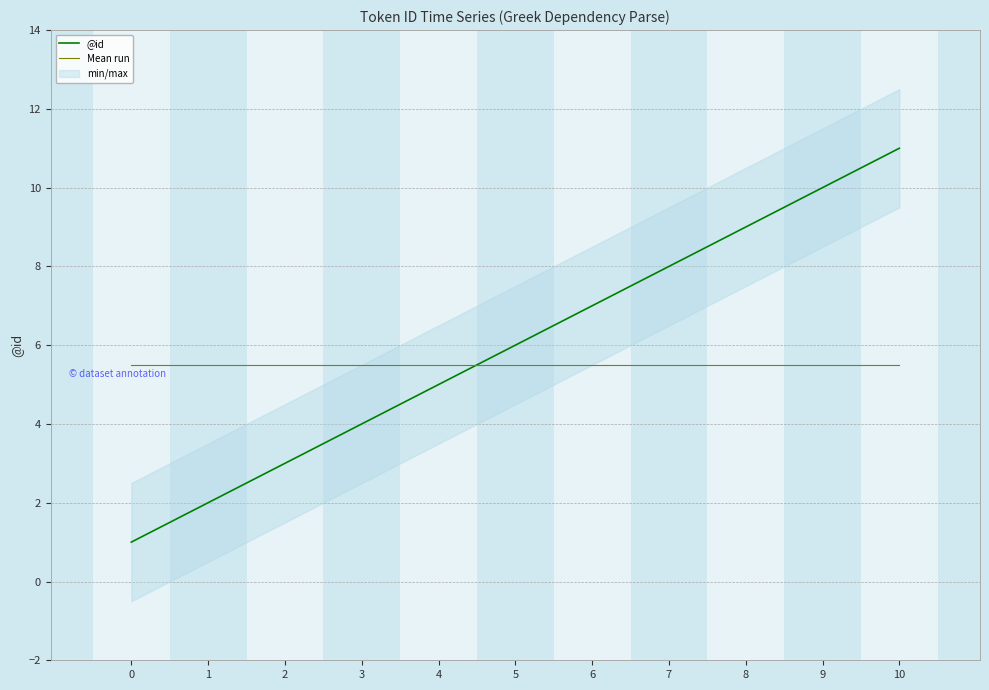

Between 1 and 10, which series saw the biggest shift?

@id